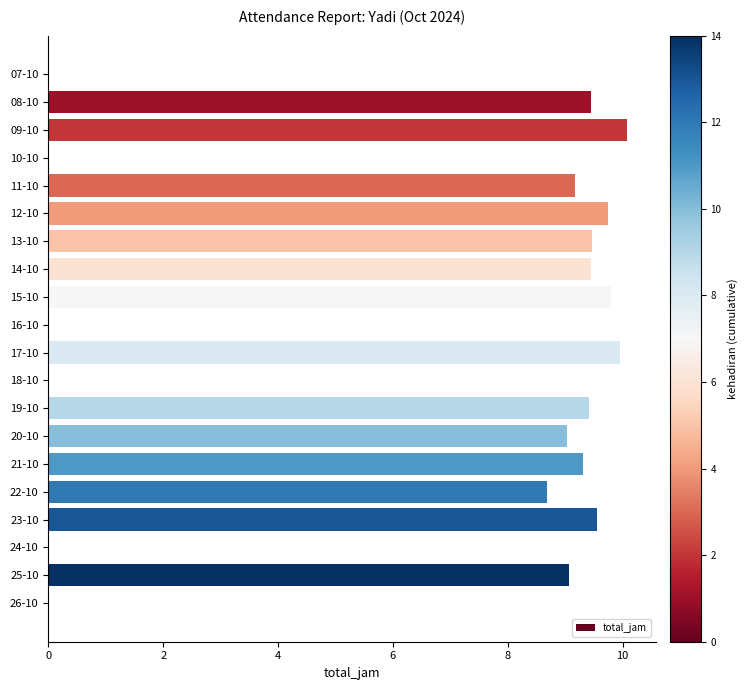

What is the change in value from 21-10 to 22-10?

-0.6